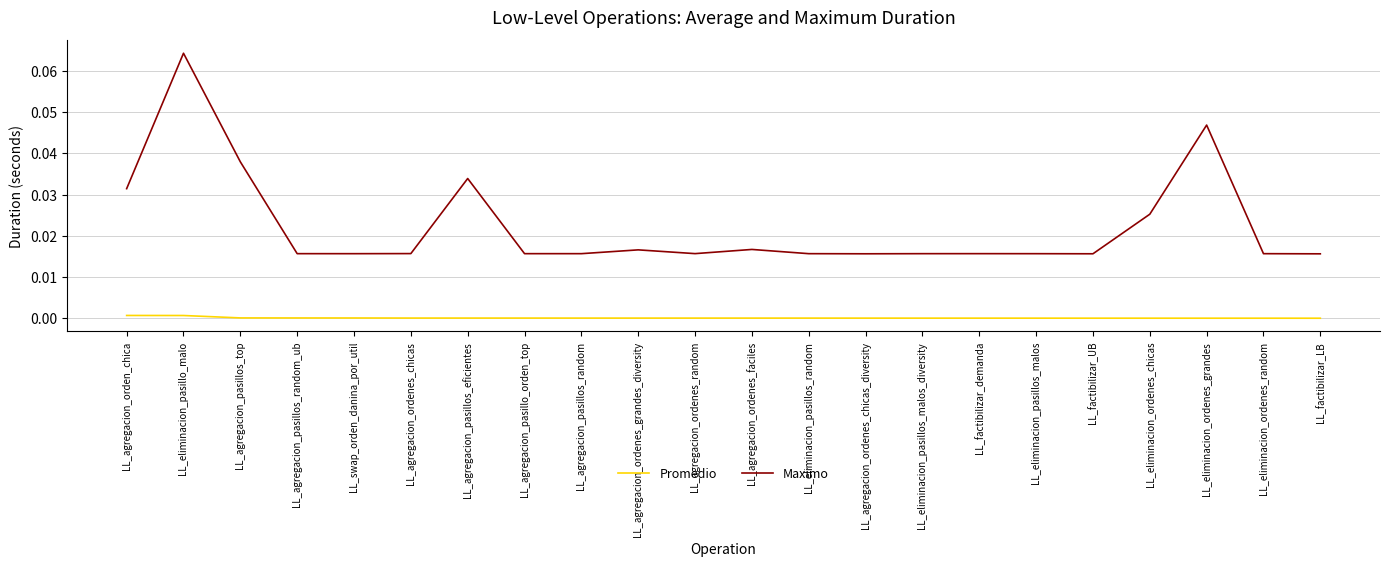

Rank the series at LL_agregacion_ordenes_chicas from lowest to highest value.

Promedio, Maximo